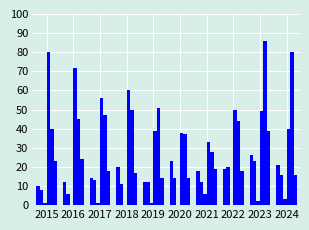

How many distinct data groups are displayed?

6